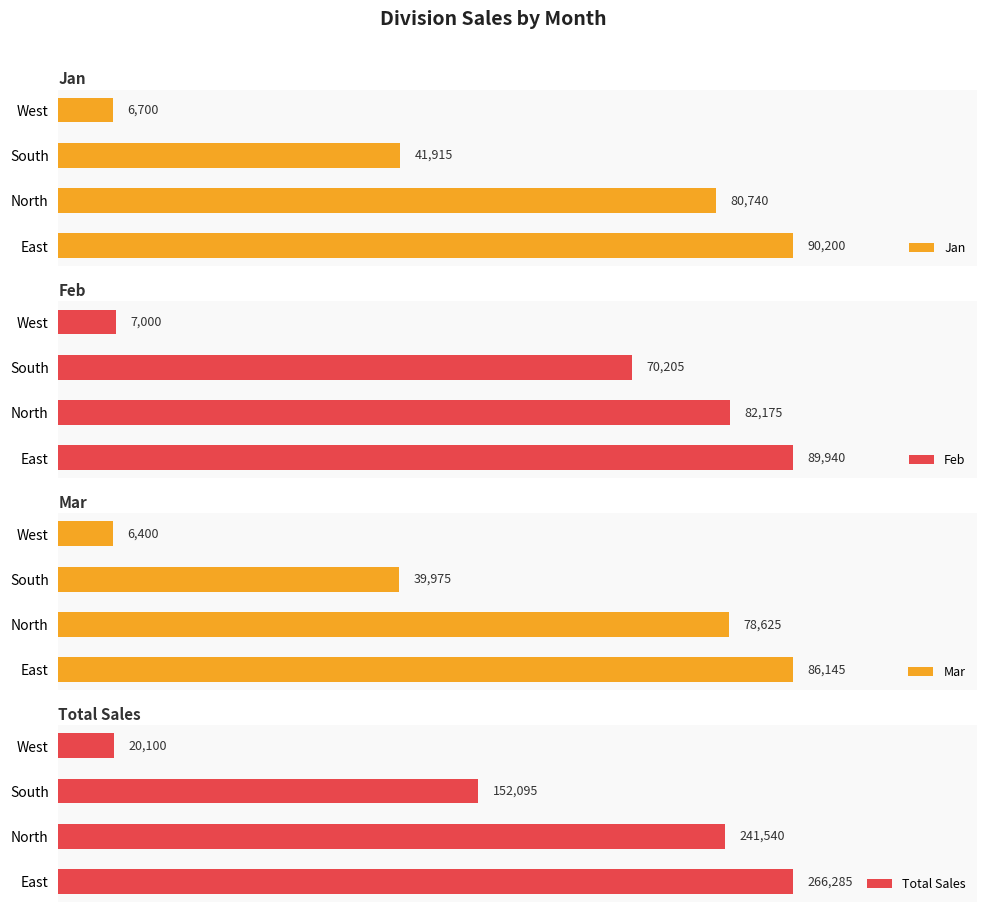

What are all the series names shown in the legend?

Jan, Feb, Mar, Total Sales